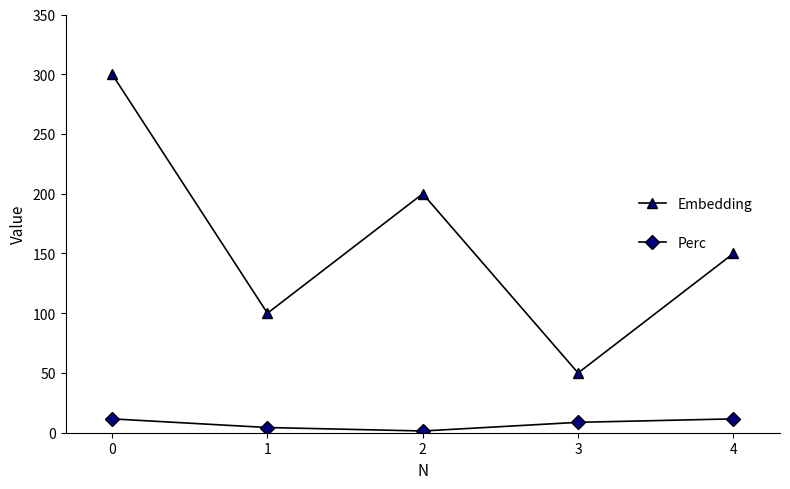

What is the maximum value for Embedding?

300.0